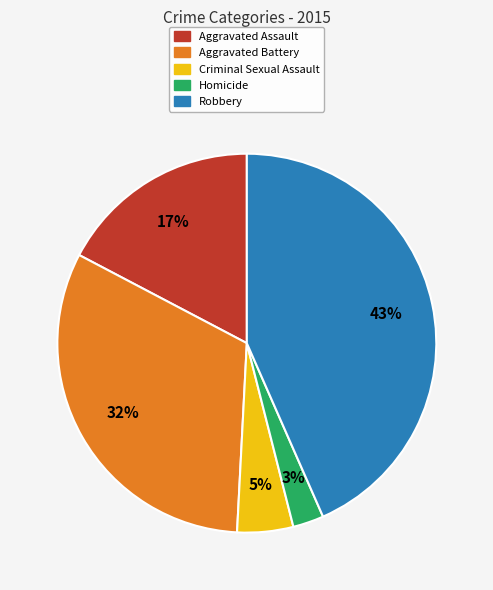

How many segments does this pie chart have?

5